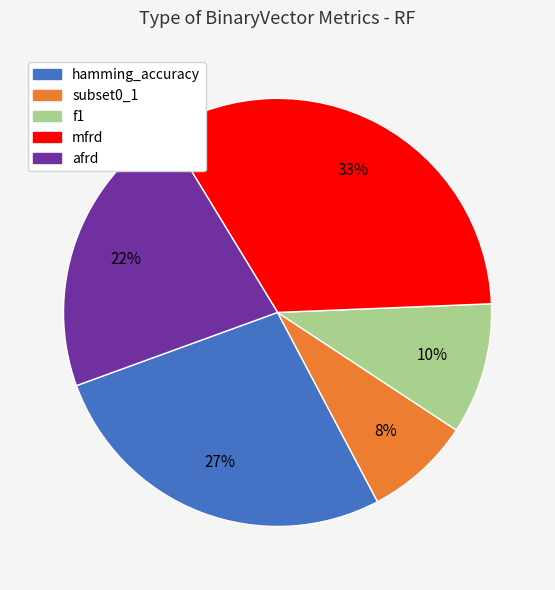

How many slices are in this pie chart?

5